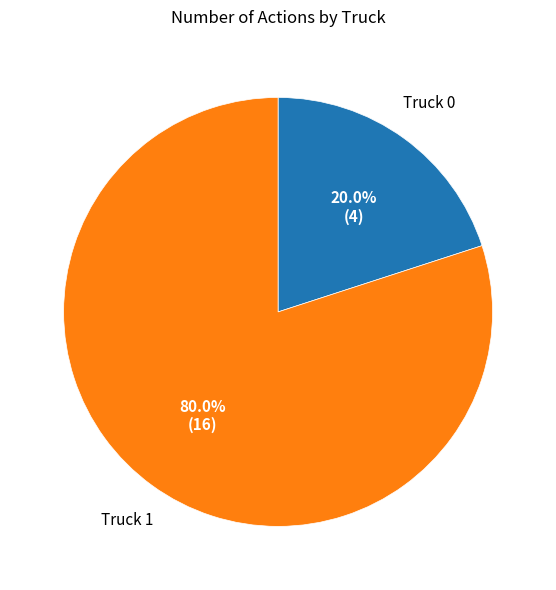

To the nearest percent, what is the difference between the Truck 1 and Truck 0 slice percentages?

60%